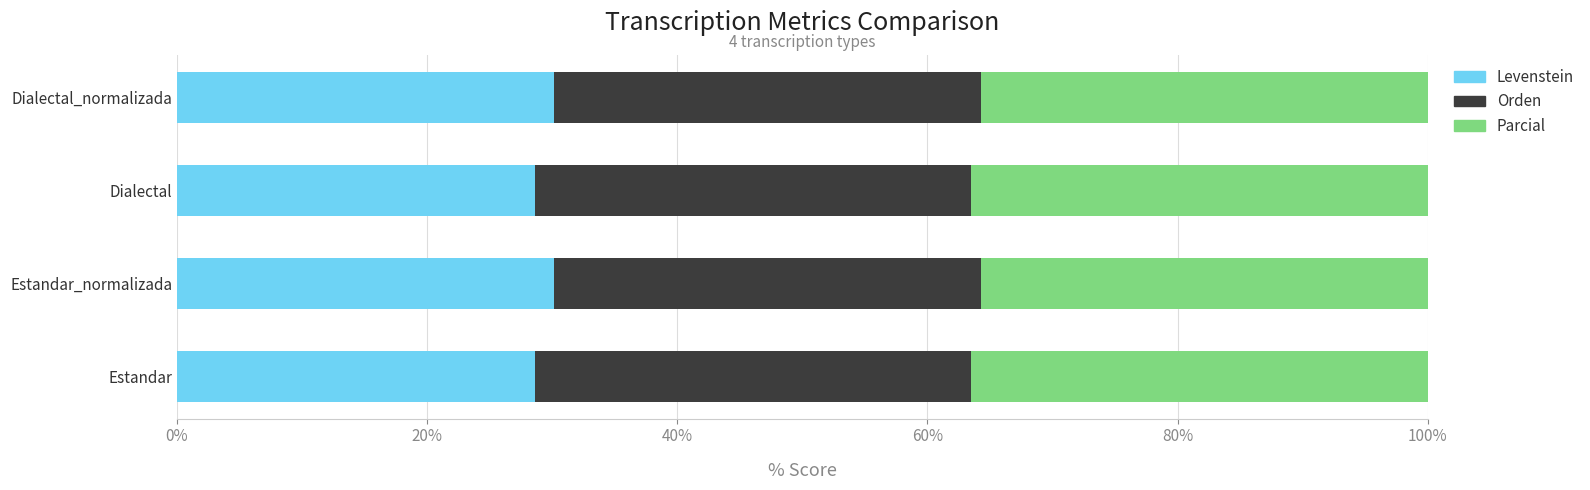

What is the minimum value for Levenstein?

28.6